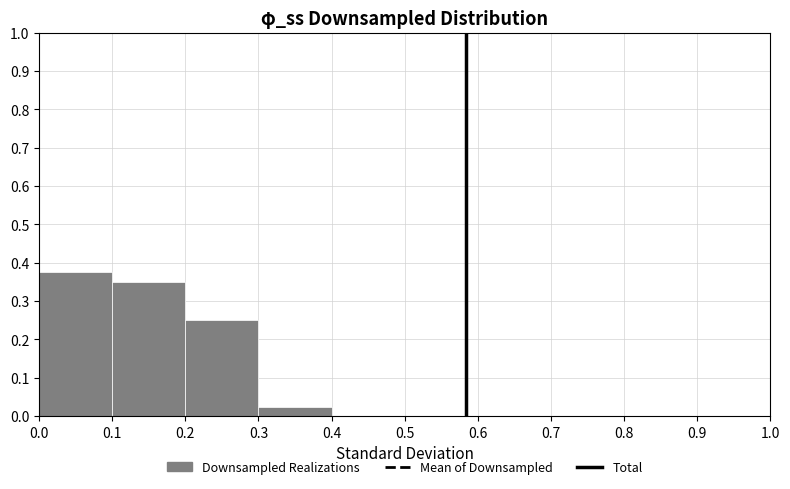

What is the height of the bar covering 0.0 to 0.1 on the x-axis? The values are not printed on the chart, so give them approximately, as read against the axis.

0.38